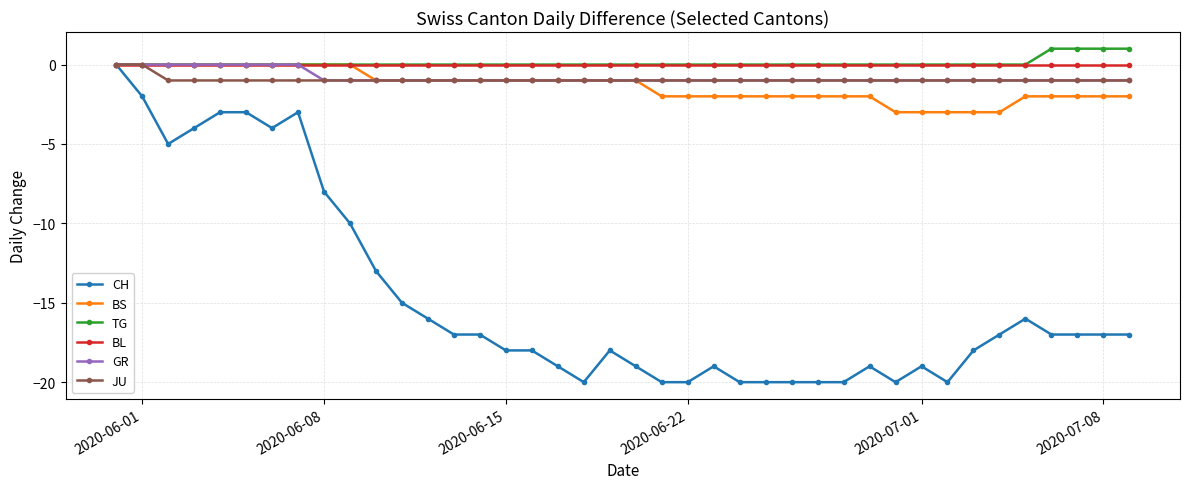

Is this an area chart (filled region under the line)?

No